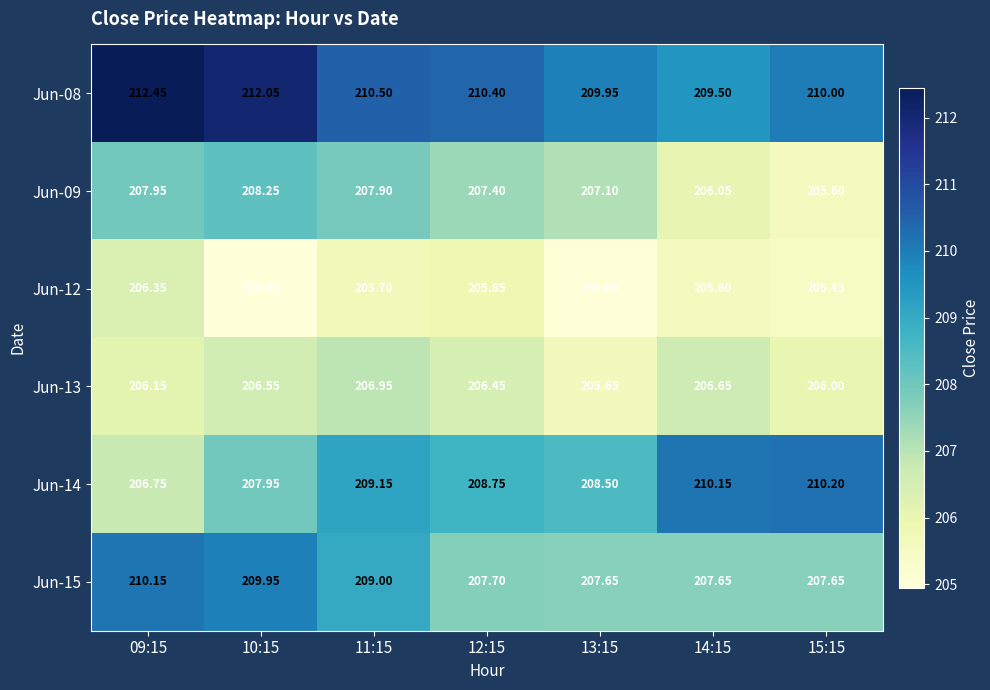

At which category does the chart reach its minimum across all series?

10:15